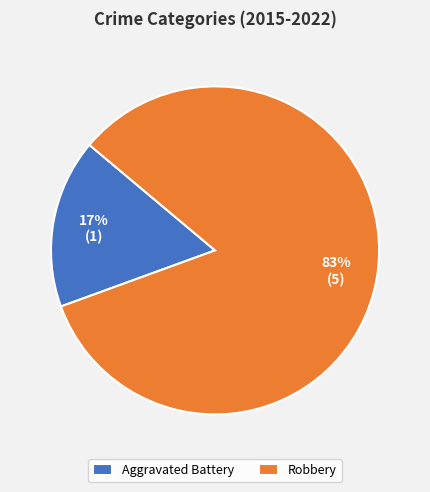

Rank the categories by value from highest to lowest.

Robbery, Aggravated Battery